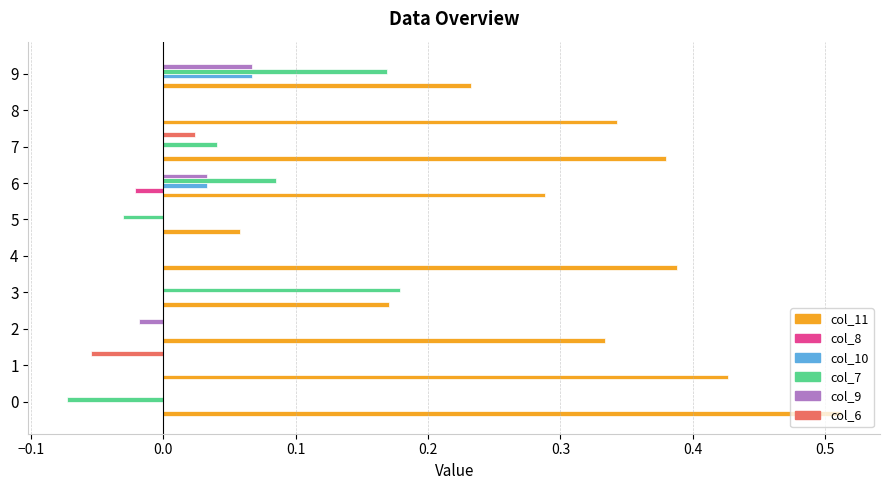

Which series has the largest total across all categories?

col_11